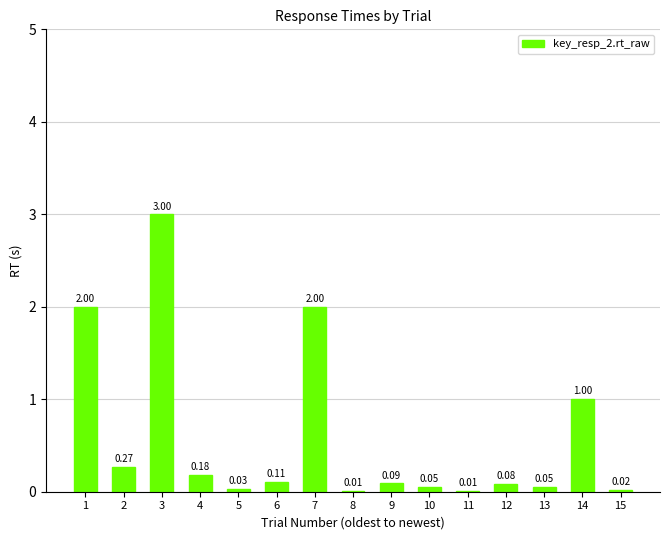

What is the change in value from 3 to 13?

-3.0